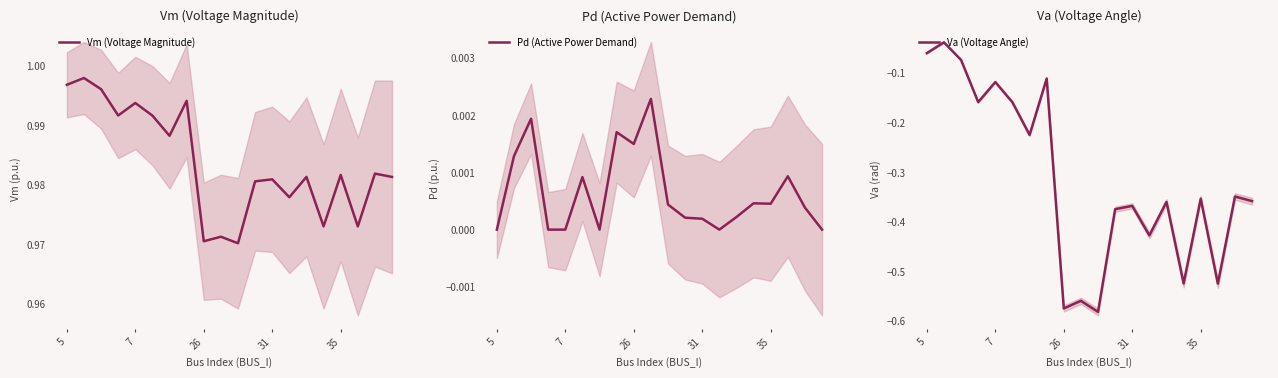

Reading left to right, transcribe all the data shown in this chart.

Vm (Voltage Magnitude): 1.0	1.0	1.0	1.0	1.0	1.0	1.0	1.0	1.0	1.0	1.0	1.0	1.0	1.0	1.0	1.0	1.0	1.0	1.0	1.0
Pd (Active Power Demand): 0.0	0.0	0.0	0.0	0.0	0.0	0.0	0.0	0.0	0.0	0.0	0.0	0.0	0.0	0.0	0.0	0.0	0.0	0.0	0.0
Va (Voltage Angle): -0.1	-0.0	-0.1	-0.2	-0.1	-0.2	-0.2	-0.1	-0.6	-0.6	-0.6	-0.4	-0.4	-0.4	-0.4	-0.5	-0.4	-0.5	-0.3	-0.4